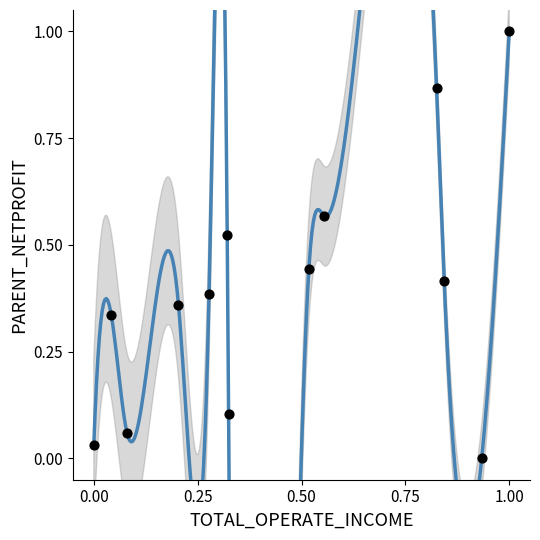

What is the range of X values (max minus min)?

1.0